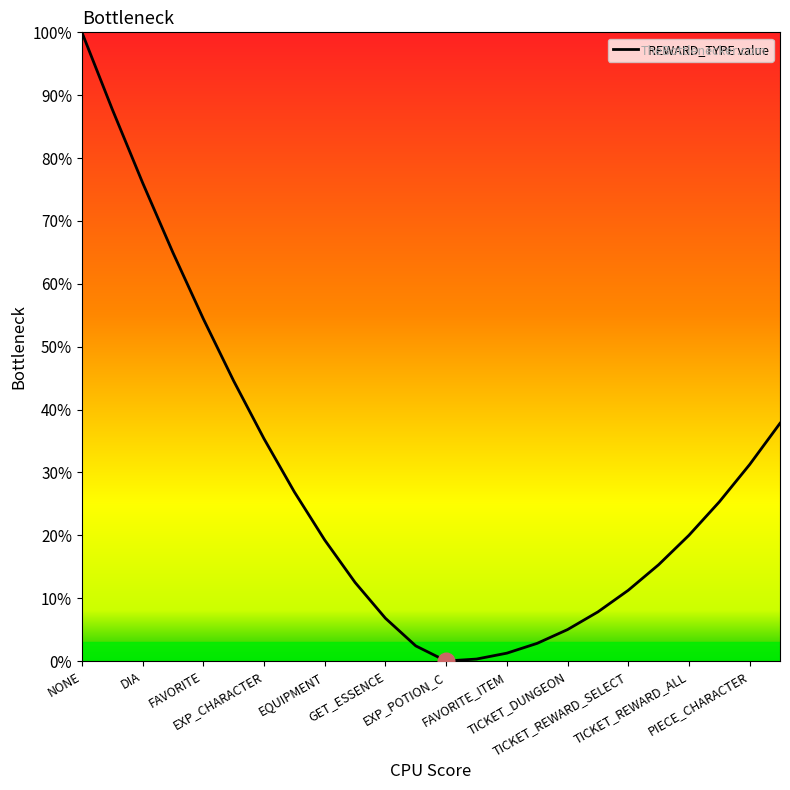

What is the greatest value displayed?

100.0